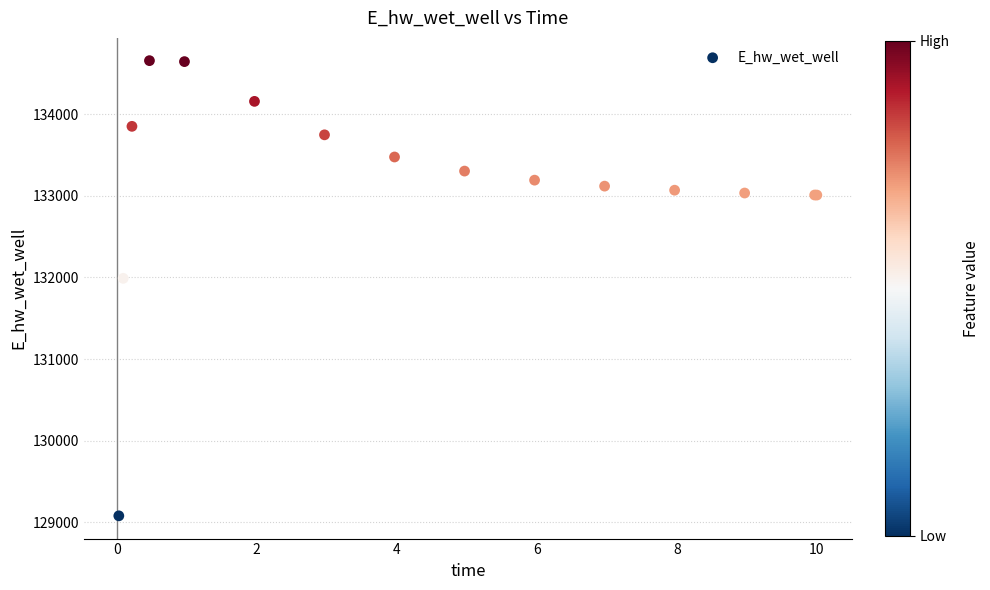

What Y value in the scatter plot is closest to 131867?

131988.5